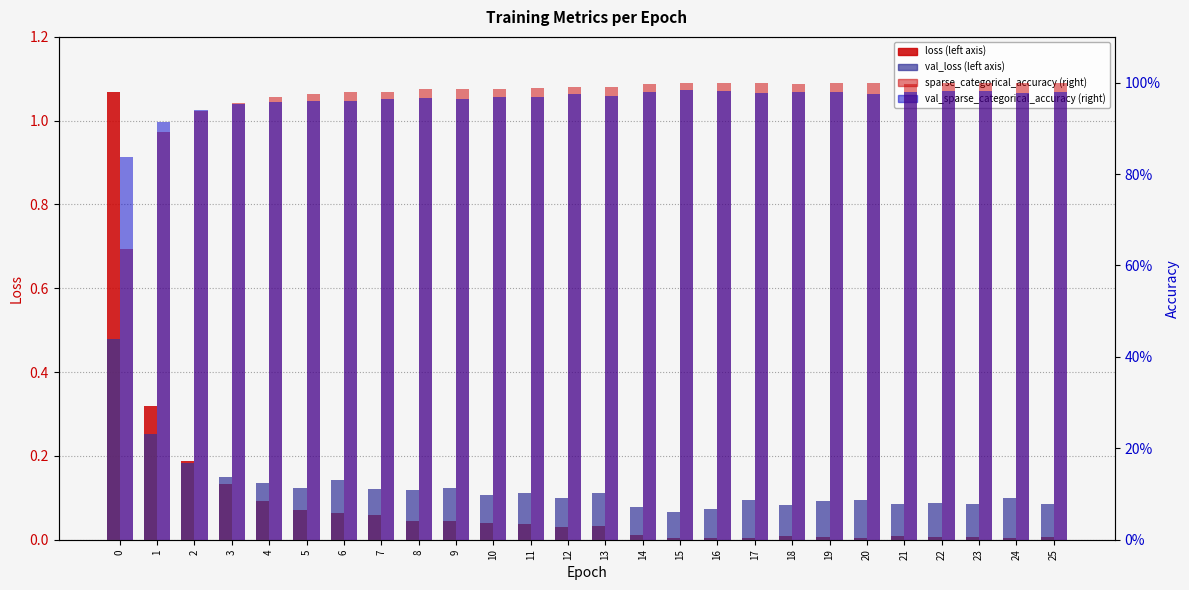

How many bars are there in total?

104